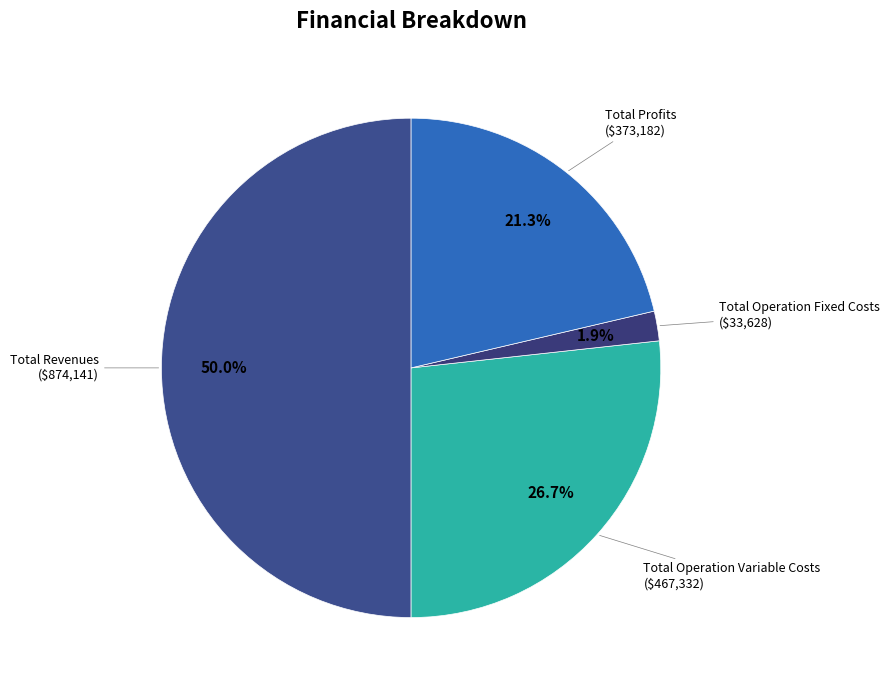

Which slice is the largest?

Total Revenues